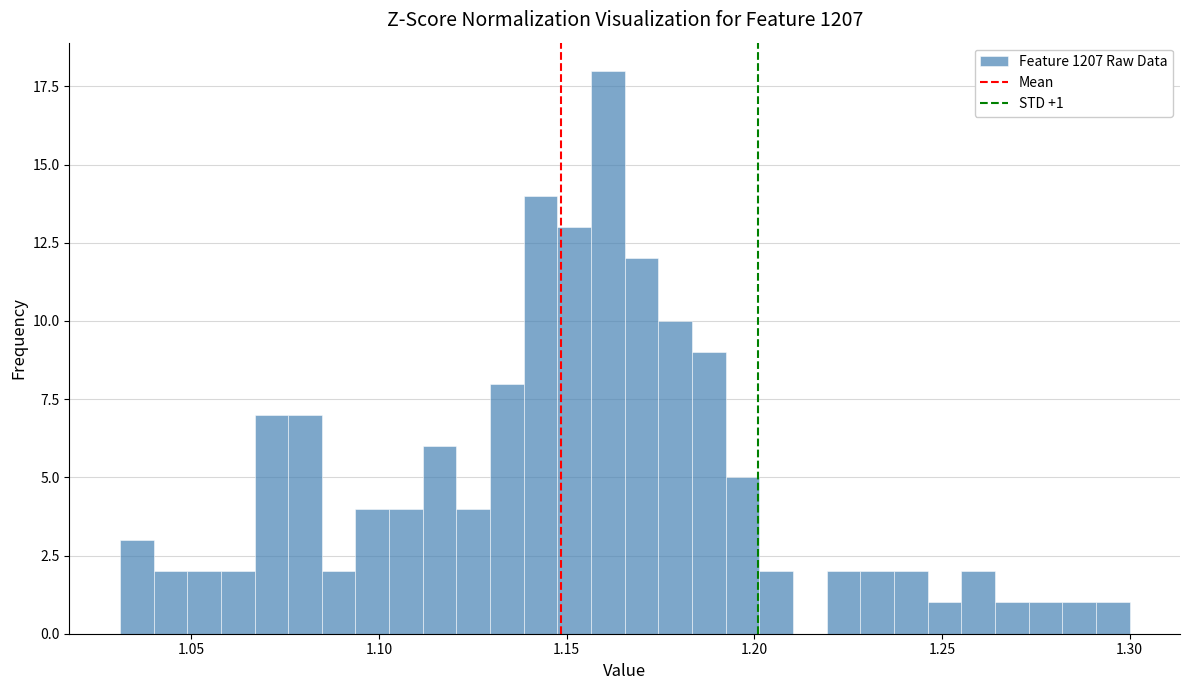

Read against the x-axis, roughly where is the centre of the tallest bar?

1.160